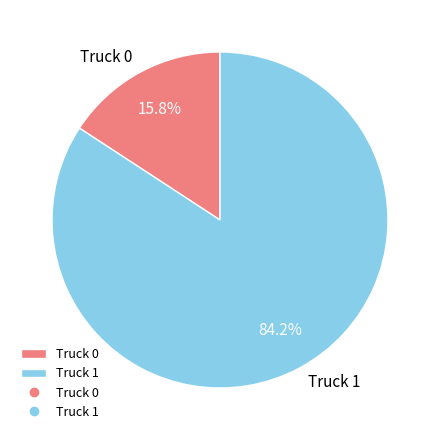

True or false: Truck 0 accounts for 16% of the total.

True